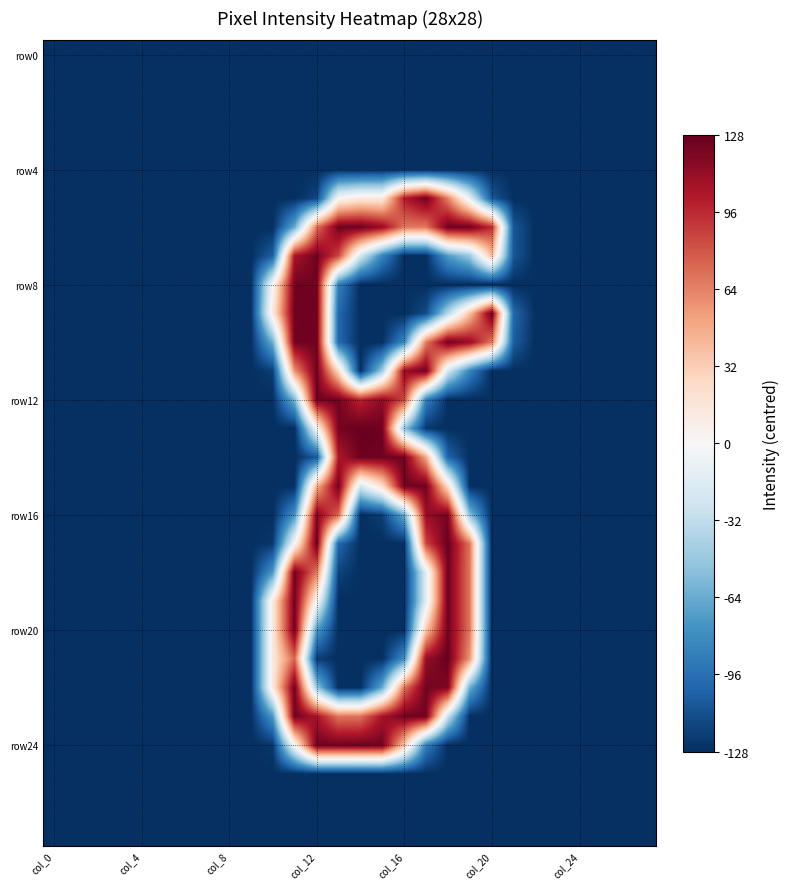

At how many categories does at least one series exceed 110?

10